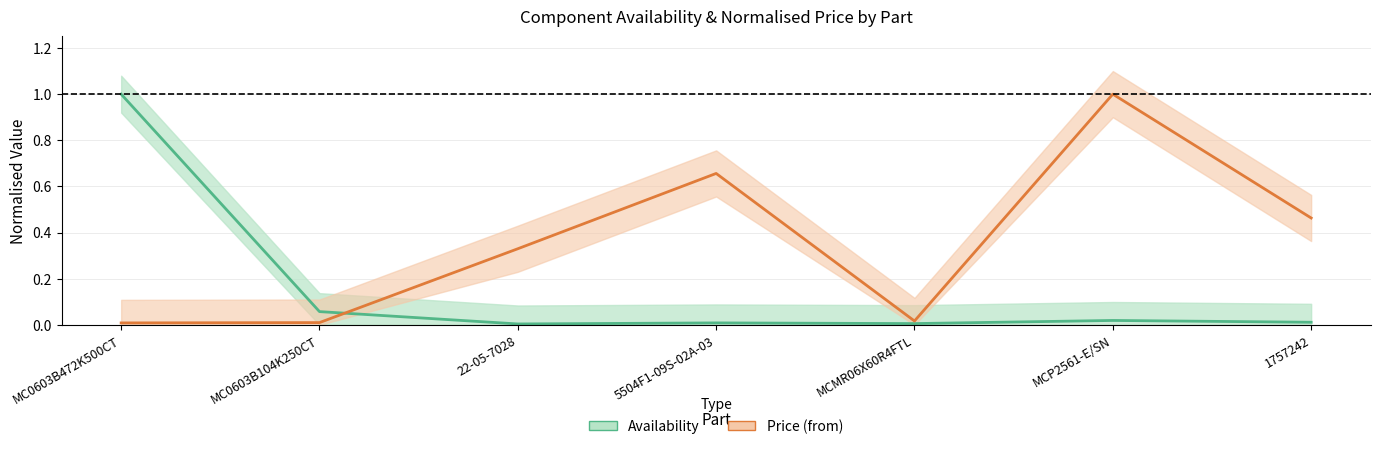

Between which two adjacent categories do Availability (normalised) and Price (normalised) first intersect?

MC0603B104K250CT and 22-05-7028